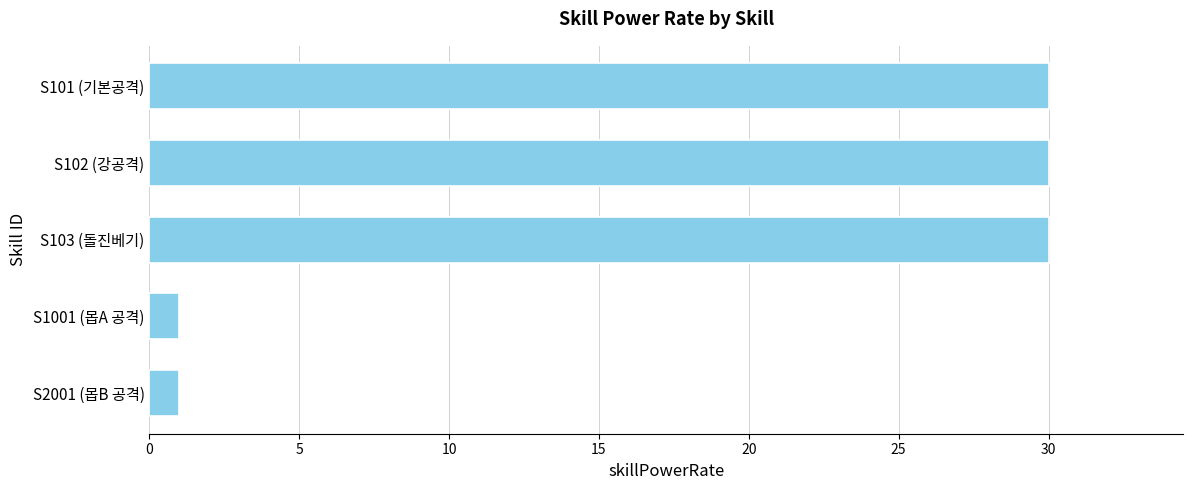

Reading top to bottom, what are all the values shown in this chart?

30	30	30	1	1